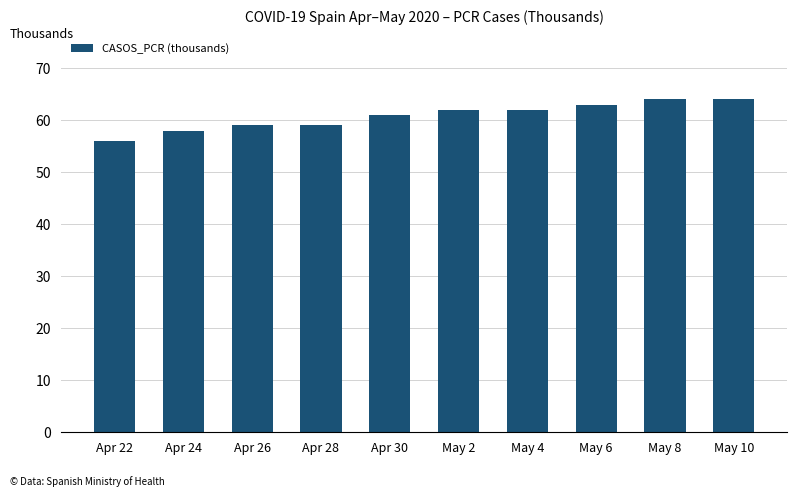

How many bars are there in total?

10